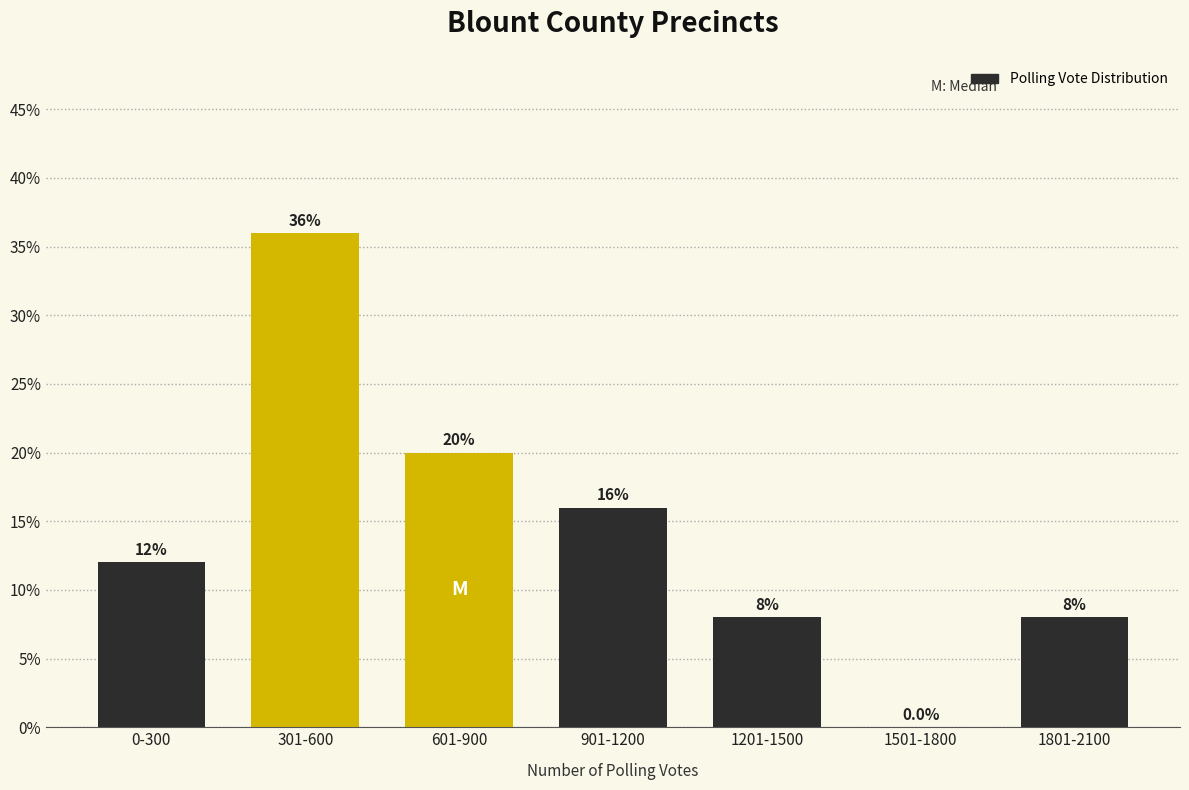

Reading right to left, list all the values displayed in this chart.

1801-2100=8	1501-1800=0	1201-1500=8	901-1200=16	601-900=20	301-600=36	0-300=12